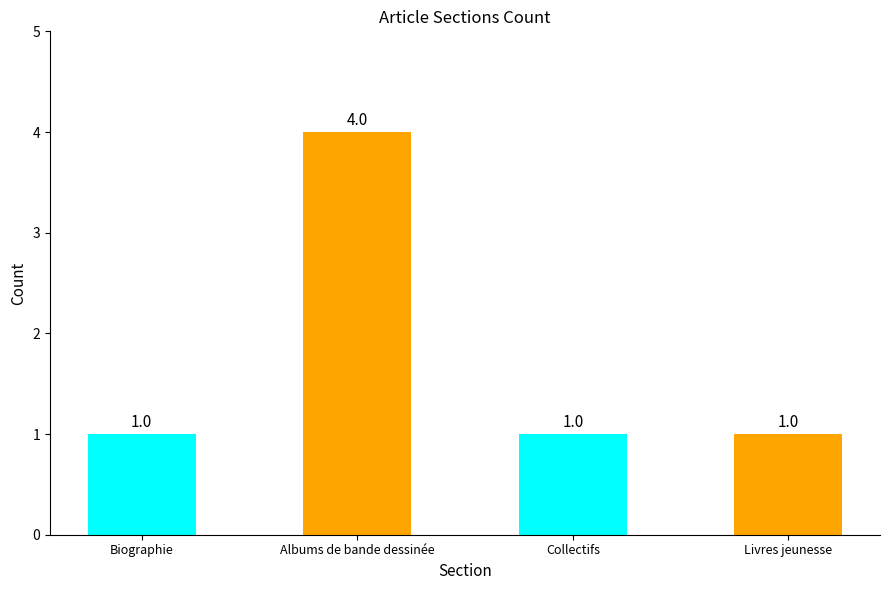

How many values are between 1 and 4?

4